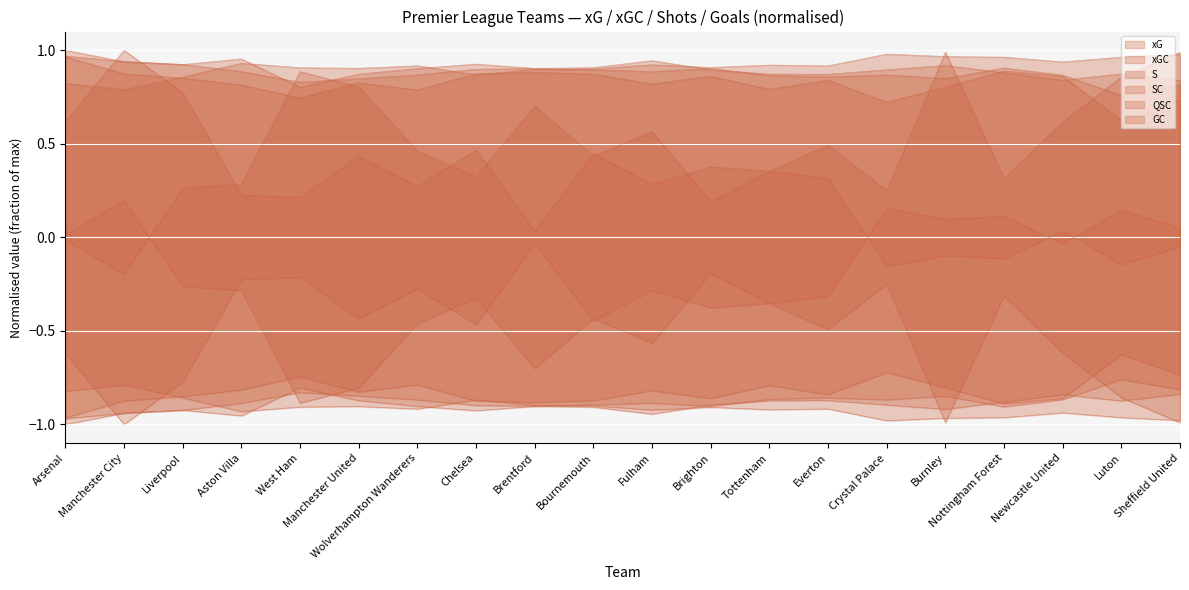

Reading left to right, list all the values displayed in this chart.

xG: Arsenal=-0.8	Manchester City=-0.8	Liverpool=-0.9	Aston Villa=-0.9	West Ham=-0.9	Manchester United=-0.9	Wolverhampton Wanderers=-0.9	Chelsea=-0.9	Brentford=-0.9	Bournemouth=-0.9	Fulham=-0.9	Brighton=-0.9	Tottenham=-0.9	Everton=-0.9	Crystal Palace=-1.0	Burnley=-1.0	Nottingham Forest=-1.0	Newcastle United=-0.9	Luton=-1.0	Sheffield United=-1.0
xGC: Arsenal=-1.0	Manchester City=-0.9	Liverpool=-0.9	Aston Villa=-0.9	West Ham=-0.8	Manchester United=-0.8	Wolverhampton Wanderers=-0.9	Chelsea=-0.9	Brentford=-0.9	Bournemouth=-0.9	Fulham=-0.9	Brighton=-0.9	Tottenham=-0.9	Everton=-0.9	Crystal Palace=-0.9	Burnley=-0.8	Nottingham Forest=-0.9	Newcastle United=-0.9	Luton=-0.8	Sheffield United=-0.8
S: Arsenal=0.6	Manchester City=1.0	Liverpool=0.8	Aston Villa=0.2	West Ham=0.2	Manchester United=0.4	Wolverhampton Wanderers=0.3	Chelsea=0.5	Brentford=0.0	Bournemouth=0.4	Fulham=0.3	Brighton=0.4	Tottenham=0.4	Everton=0.3	Crystal Palace=-0.2	Burnley=-0.1	Nottingham Forest=-0.1	Newcastle United=0.0	Luton=-0.1	Sheffield United=-0.1
SC: Arsenal=-0.0	Manchester City=-0.2	Liverpool=0.3	Aston Villa=0.3	West Ham=0.9	Manchester United=0.8	Wolverhampton Wanderers=0.5	Chelsea=0.3	Brentford=0.7	Bournemouth=0.4	Fulham=0.6	Brighton=0.2	Tottenham=0.4	Everton=0.5	Crystal Palace=0.2	Burnley=1.0	Nottingham Forest=0.3	Newcastle United=0.6	Luton=0.9	Sheffield United=1.0
QSC: Arsenal=-1.0	Manchester City=-0.9	Liverpool=-0.9	Aston Villa=-0.8	West Ham=-0.7	Manchester United=-0.8	Wolverhampton Wanderers=-0.8	Chelsea=-0.9	Brentford=-0.9	Bournemouth=-0.9	Fulham=-0.8	Brighton=-0.9	Tottenham=-0.8	Everton=-0.8	Crystal Palace=-0.7	Burnley=-0.8	Nottingham Forest=-0.9	Newcastle United=-0.9	Luton=-0.6	Sheffield United=-0.7
GC: Arsenal=-1.0	Manchester City=-0.9	Liverpool=-0.9	Aston Villa=-1.0	West Ham=-0.8	Manchester United=-0.9	Wolverhampton Wanderers=-0.9	Chelsea=-0.9	Brentford=-0.9	Bournemouth=-0.9	Fulham=-0.9	Brighton=-0.9	Tottenham=-0.9	Everton=-0.9	Crystal Palace=-0.9	Burnley=-0.9	Nottingham Forest=-0.9	Newcastle United=-0.8	Luton=-0.9	Sheffield United=-0.8